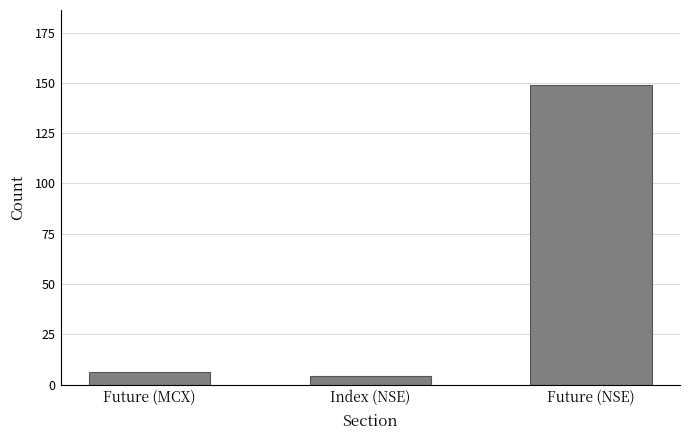

Rank the categories by value from highest to lowest.

Future (NSE), Future (MCX), Index (NSE)